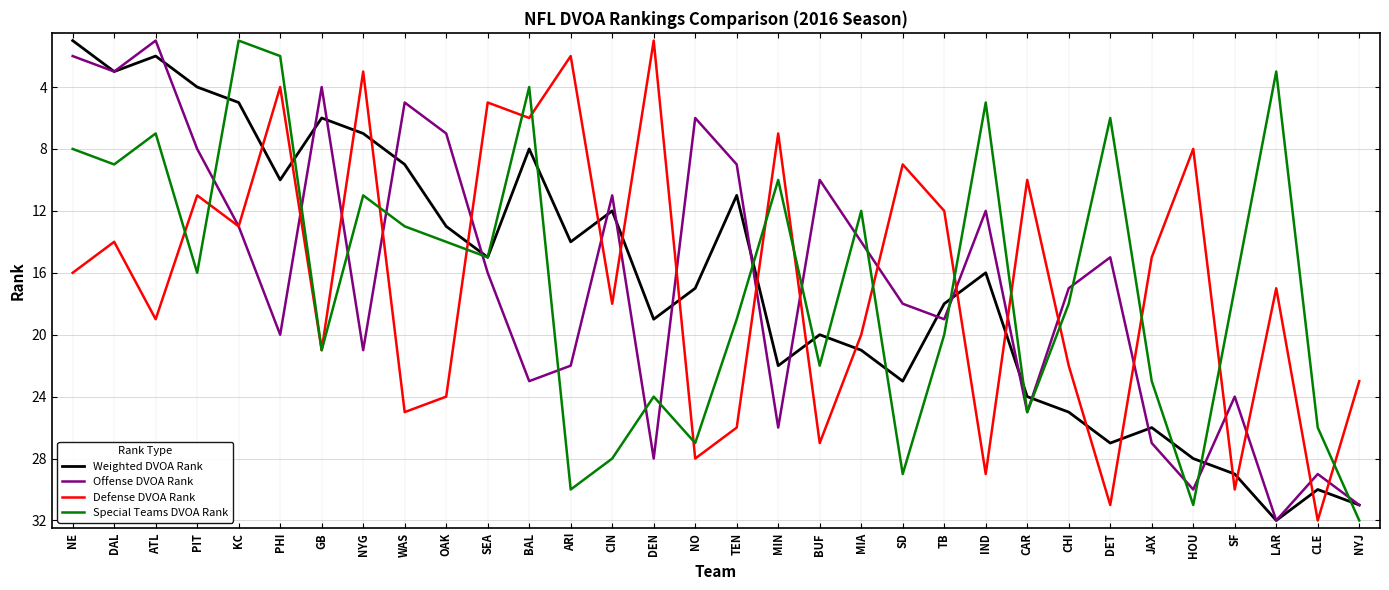

What is the minimum value for Special Teams DVOA Rank?

1